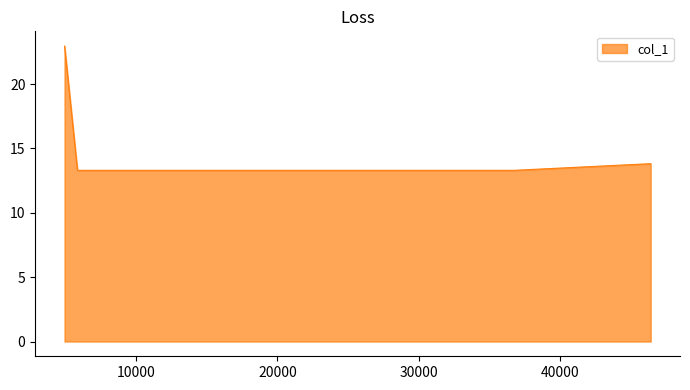

What is the difference between the maximum and minimum values?

9.6